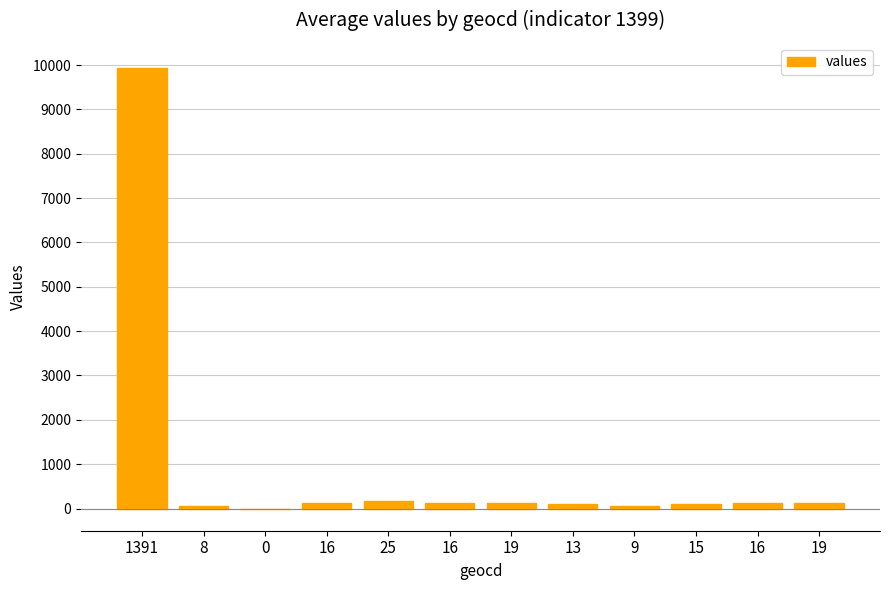

What is the difference between the maximum and minimum values?

9942